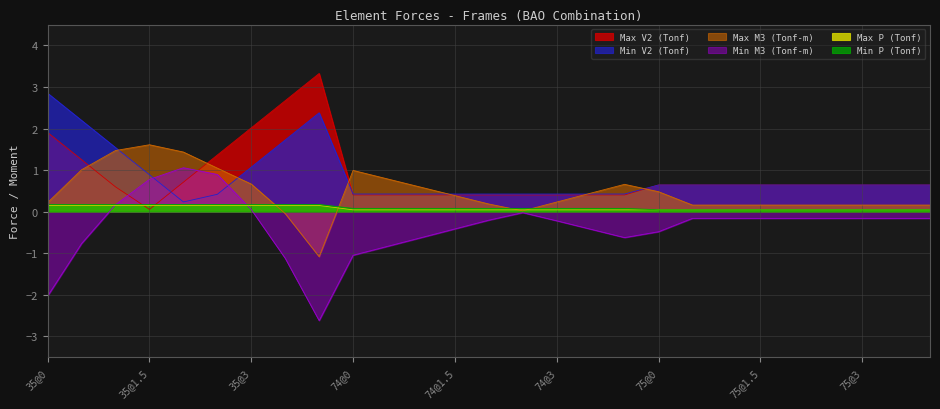

What is the value of the Max V2 (Tonf) point at the 6th from the left?

1.4